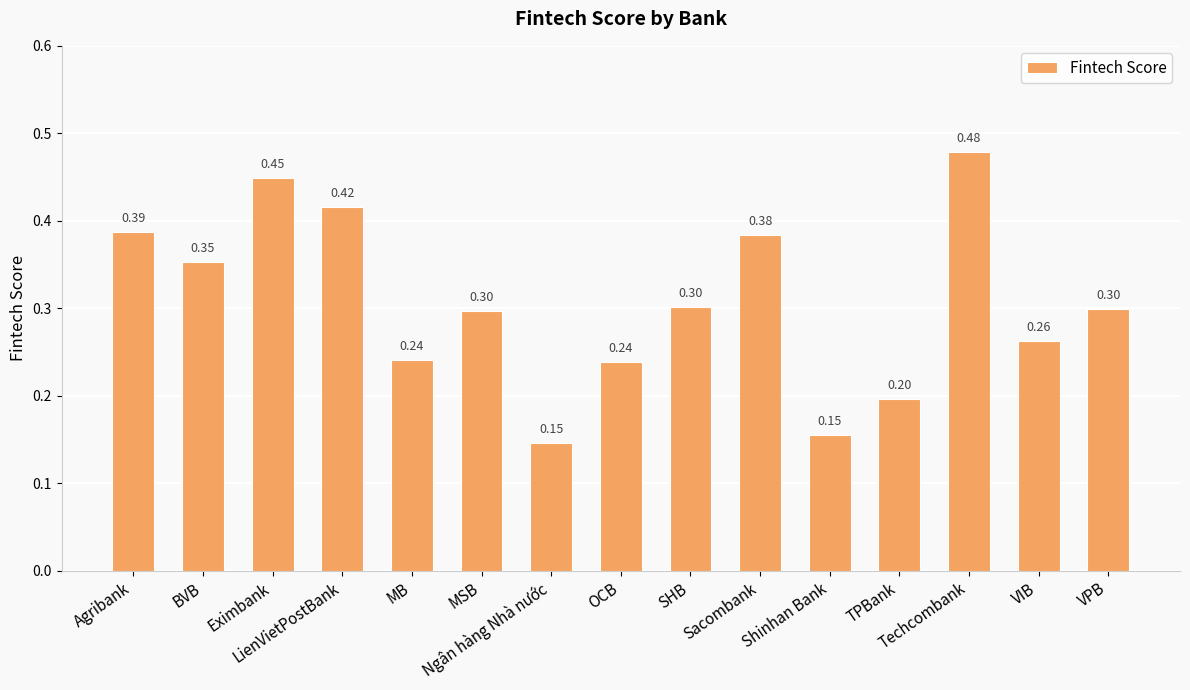

True or false: the data shows 0.7 at Techcombank.

False